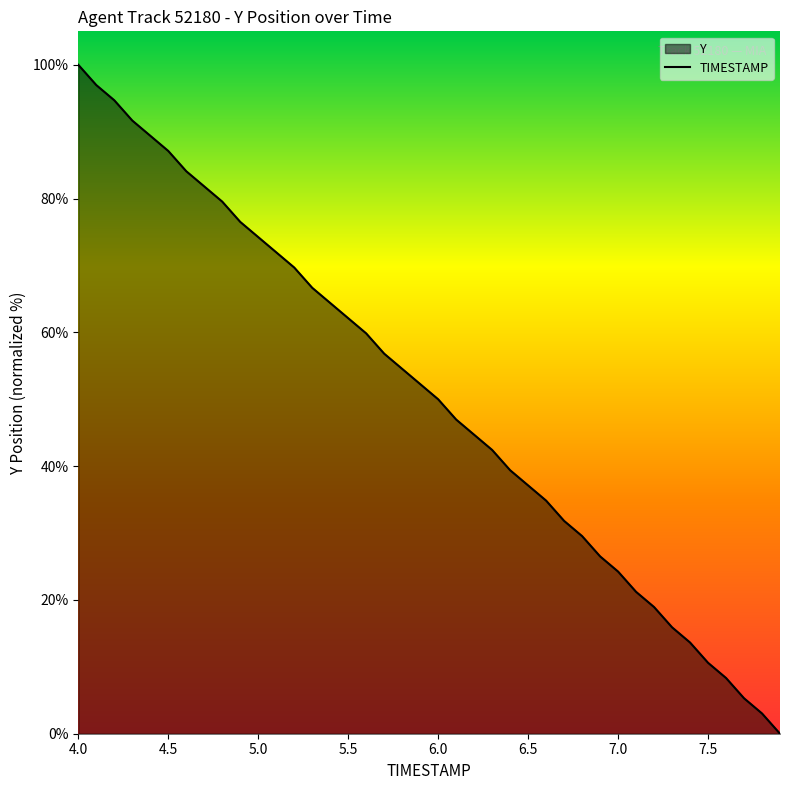

What is the maximum value shown in the chart?

100.0